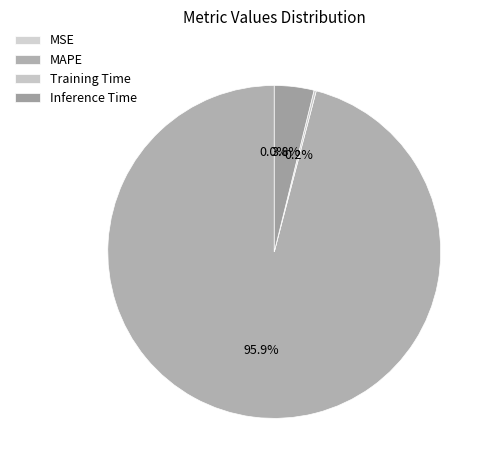

Which slice is the smallest?

MSE